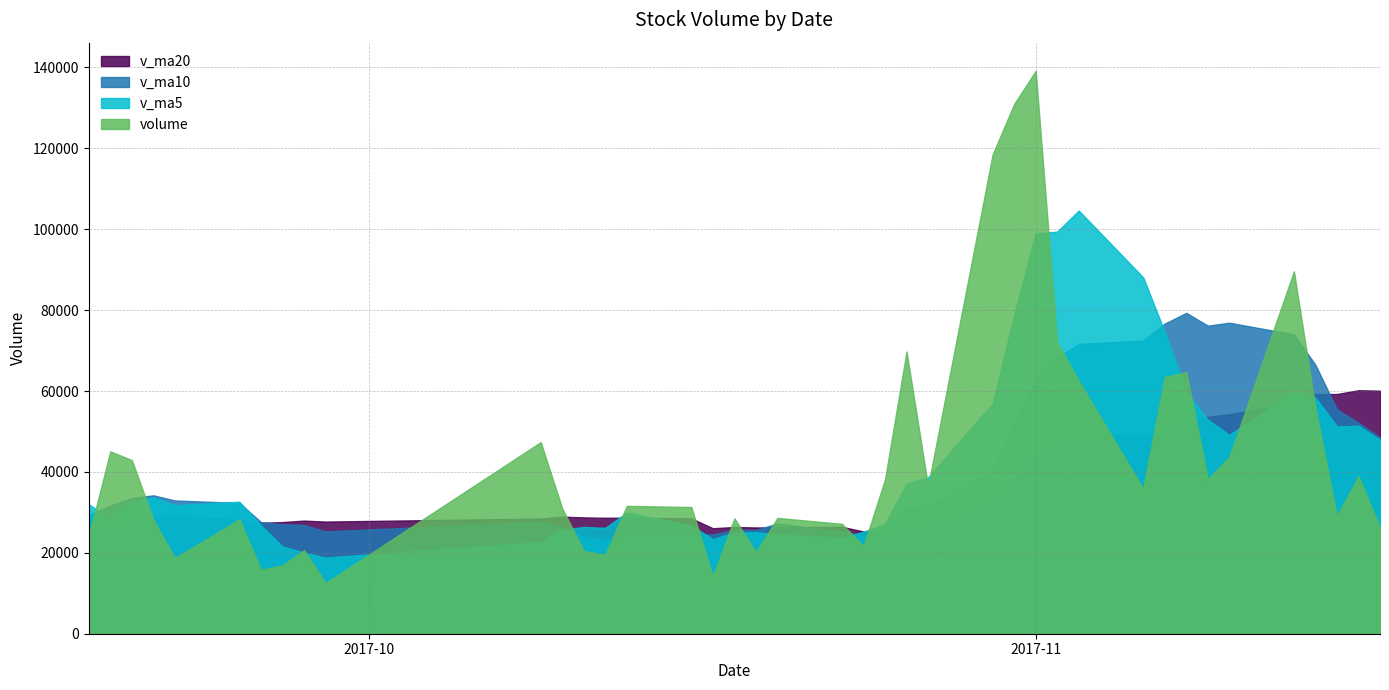

What is the value of the v_ma20 point at the 3rd from the left?

28173.8